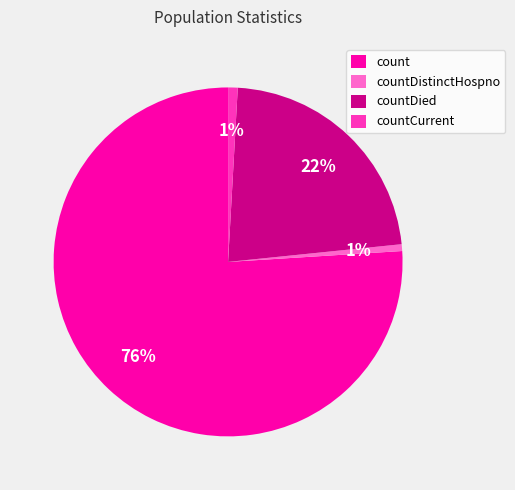

Which category accounts for the majority?

count